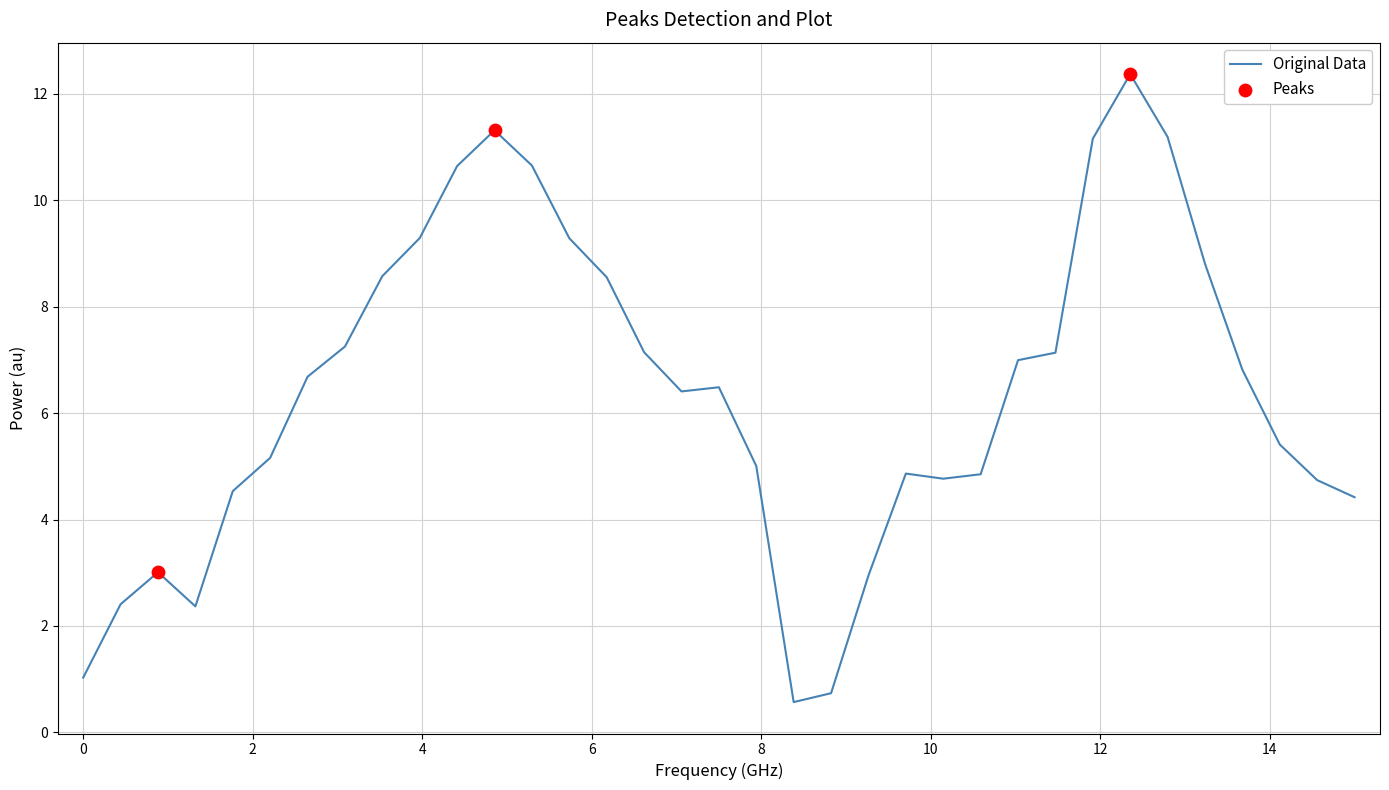

What is the minimum value shown in the chart?

0.6